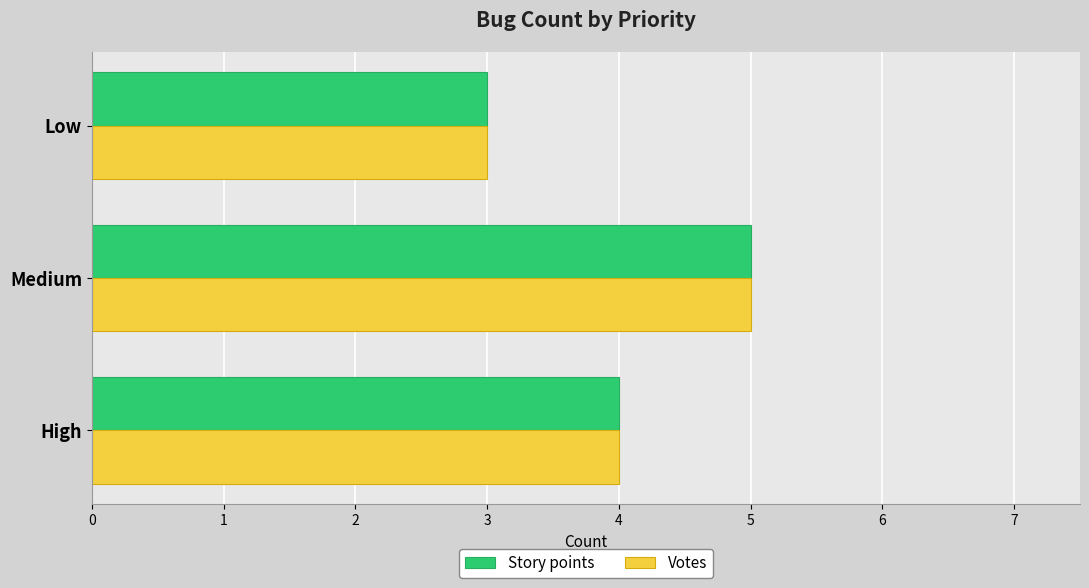

At which label does Votes reach its peak?

Medium